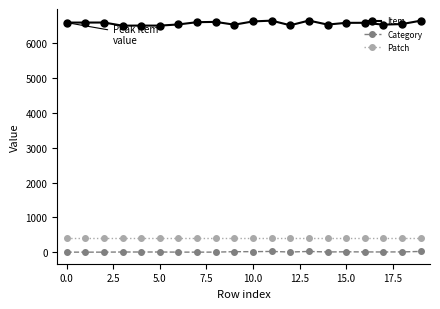

What is the sum of all Item values?

131636